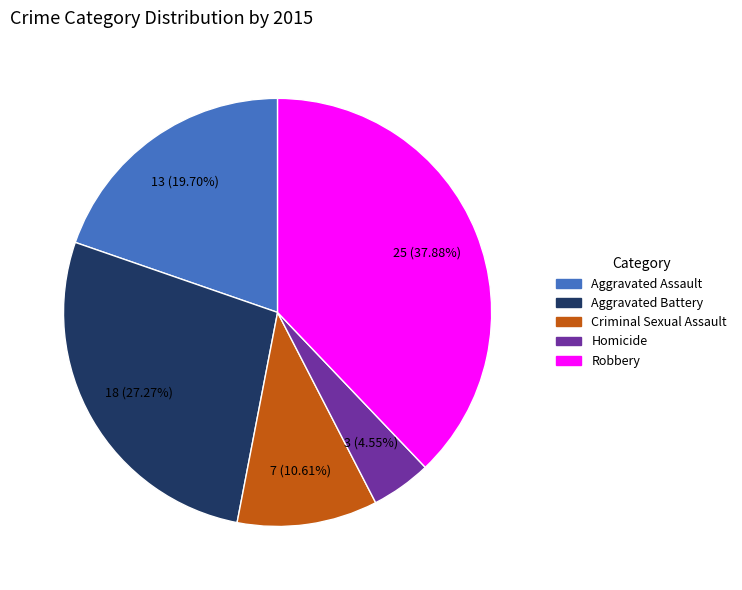

Is there any slice that represents more than half of the pie?

No